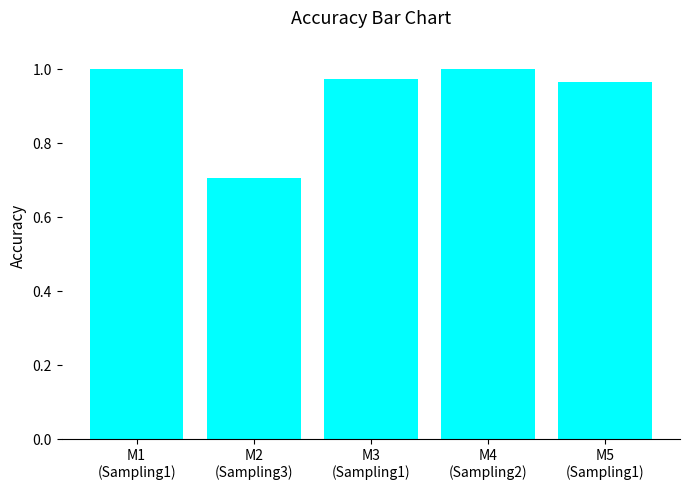

What is the minimum value shown in the chart?

0.7